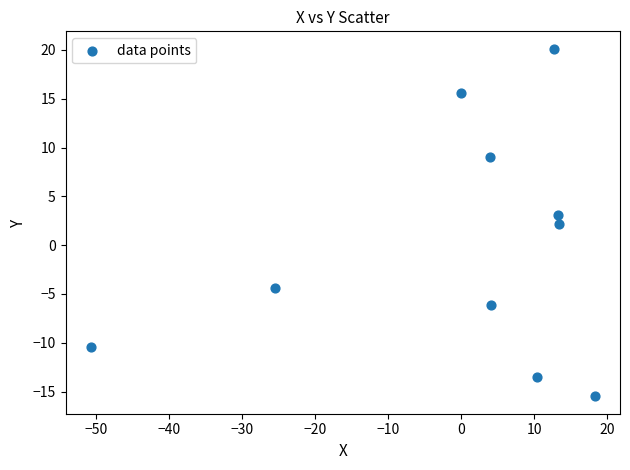

What is the range of X values (max minus min)?

69.0